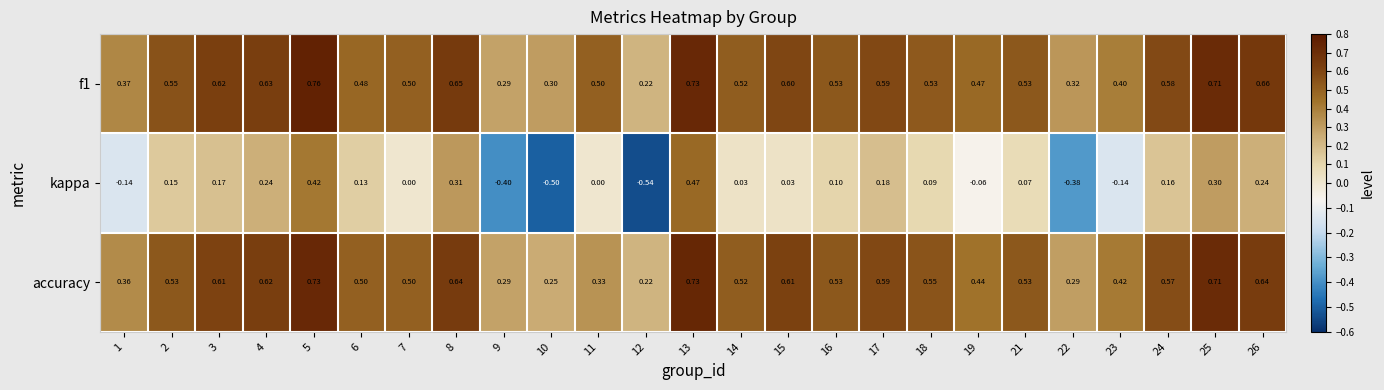

What is the spread (max minus min) of values at 19?

0.5